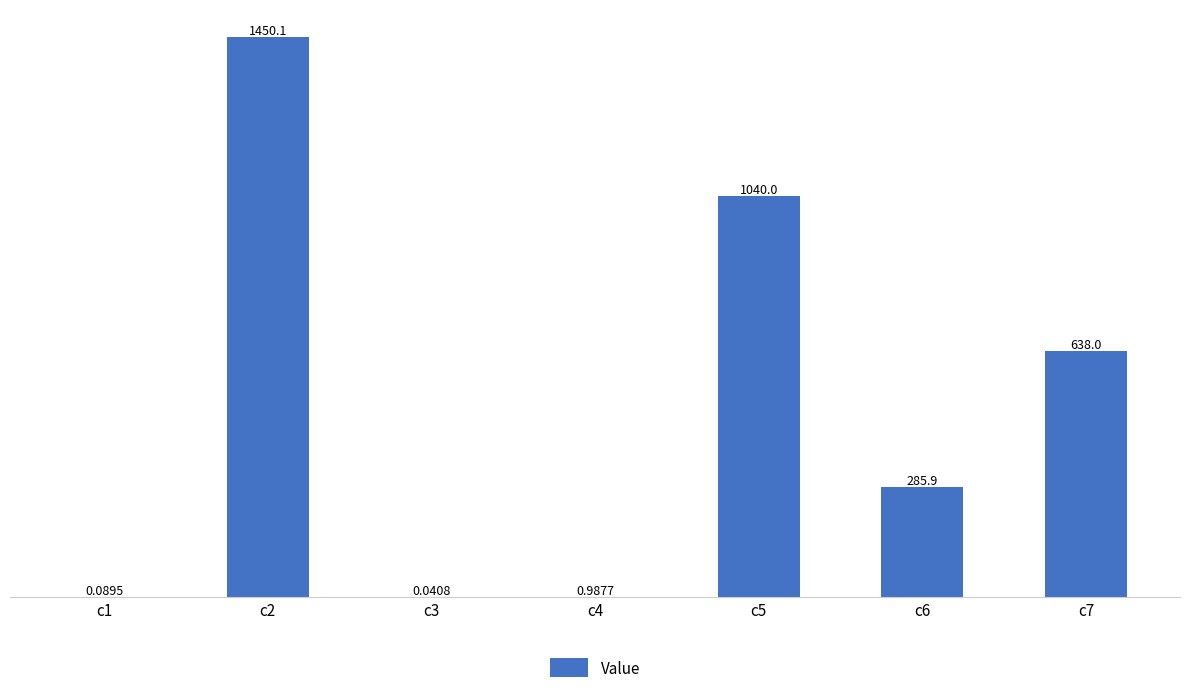

Which has a higher value, c7 or c5?

c5